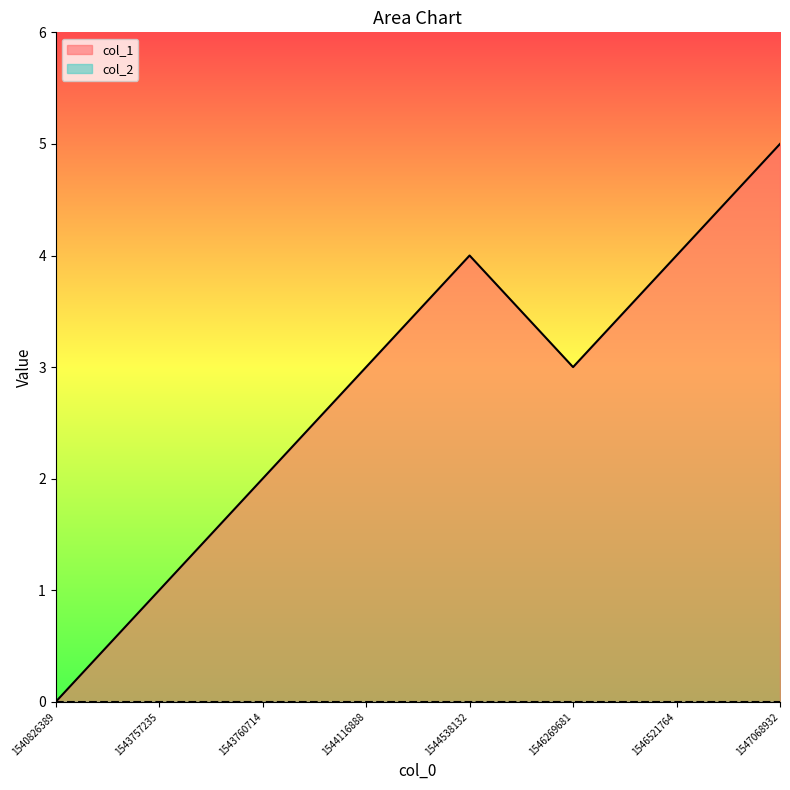

How many series are shown in this chart?

2